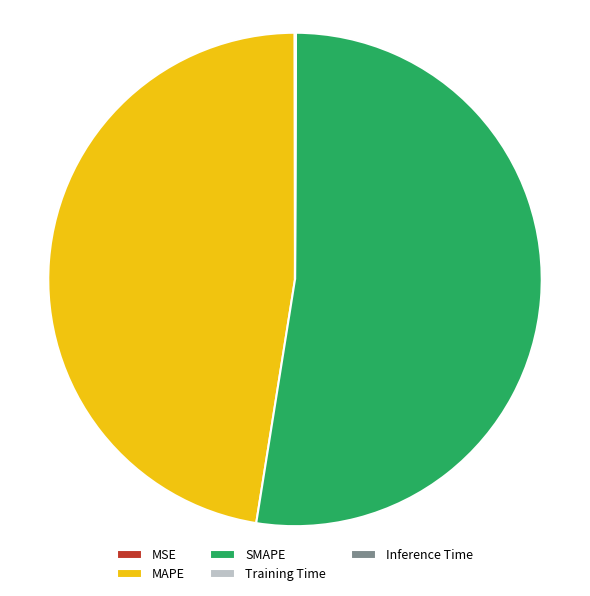

The SMAPE slice represents 52% of the pie. True or false?

True